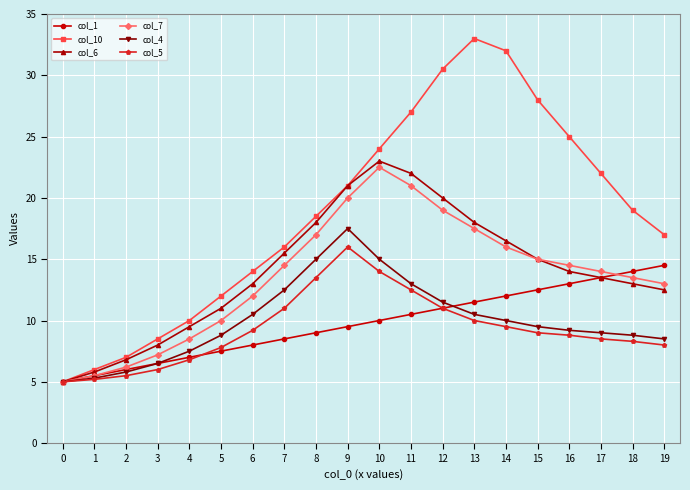

Which series changed the most between 3 and 17?

col_10